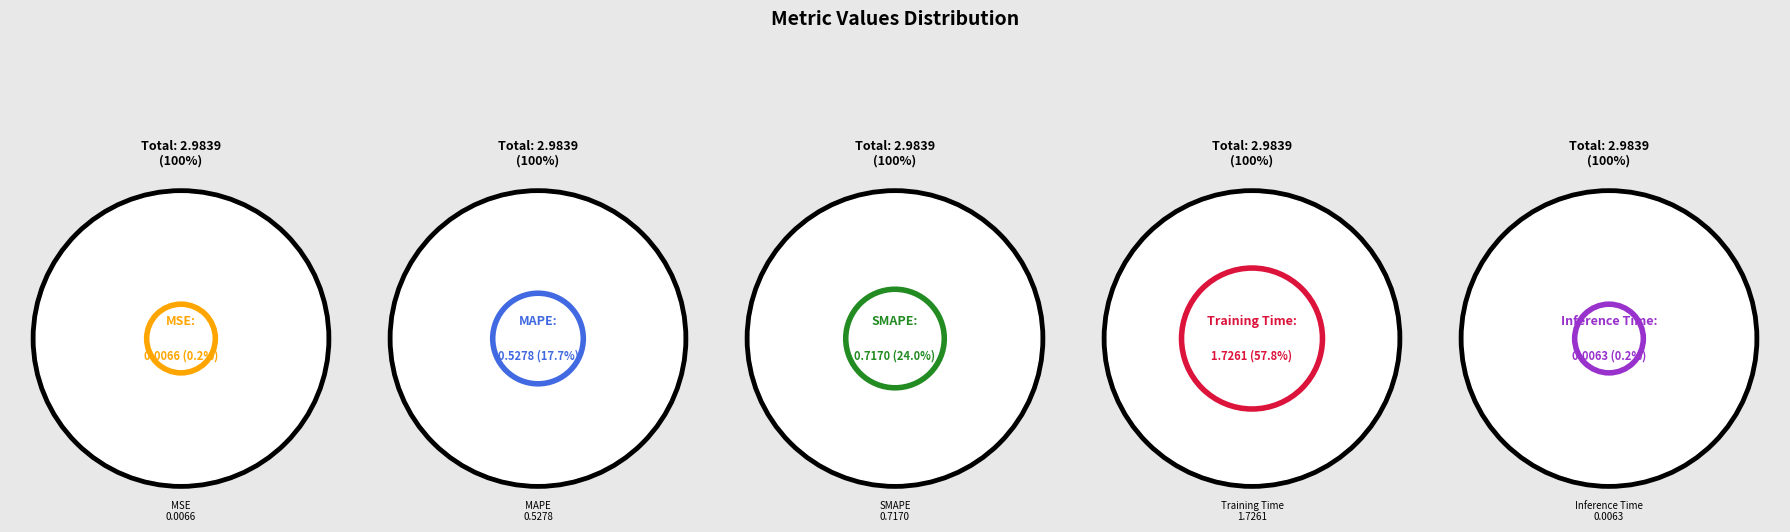

True or false: MSE accounts for 1% of the total.

False